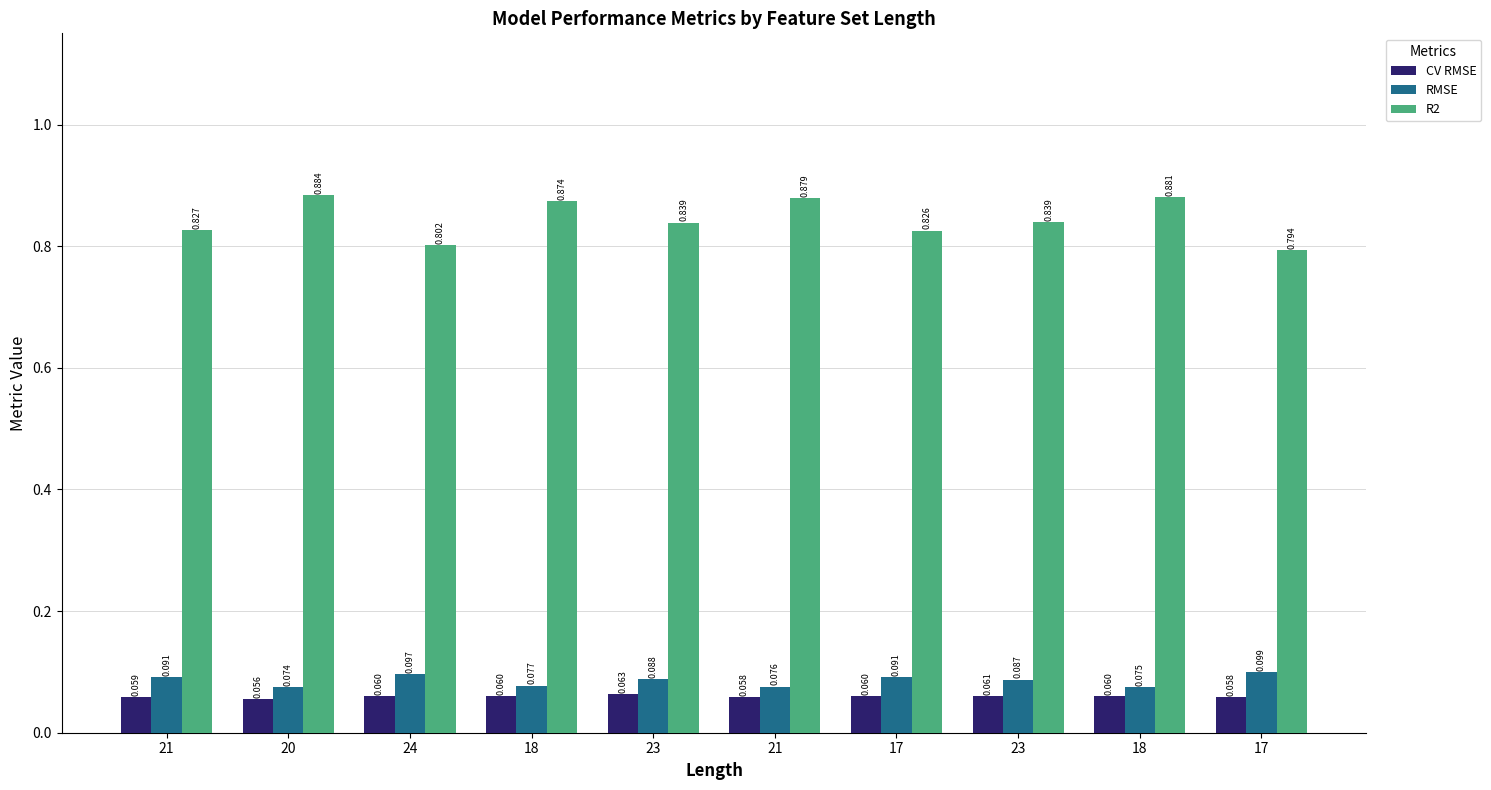

At which label does CV RMSE reach its peak?

23